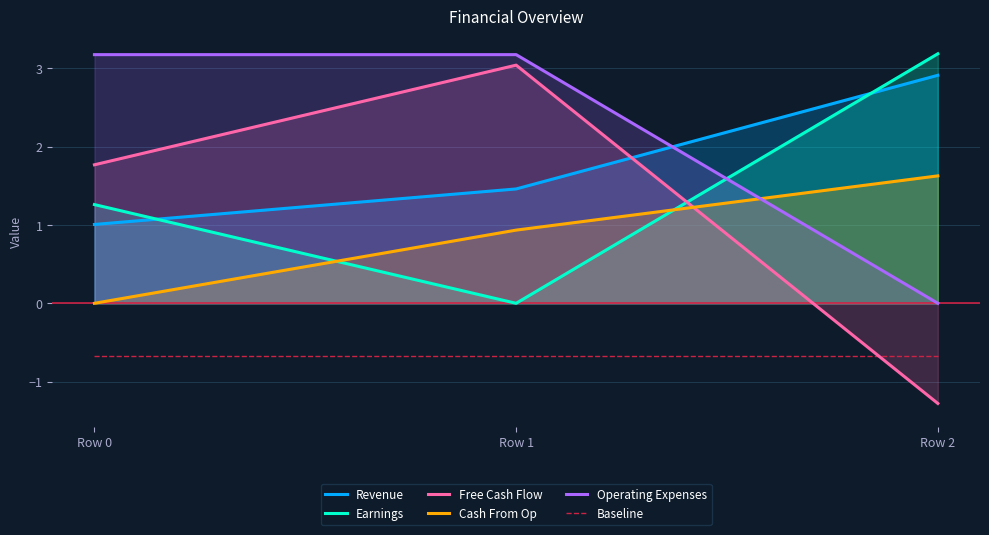

What is the smallest value displayed?

-1.3